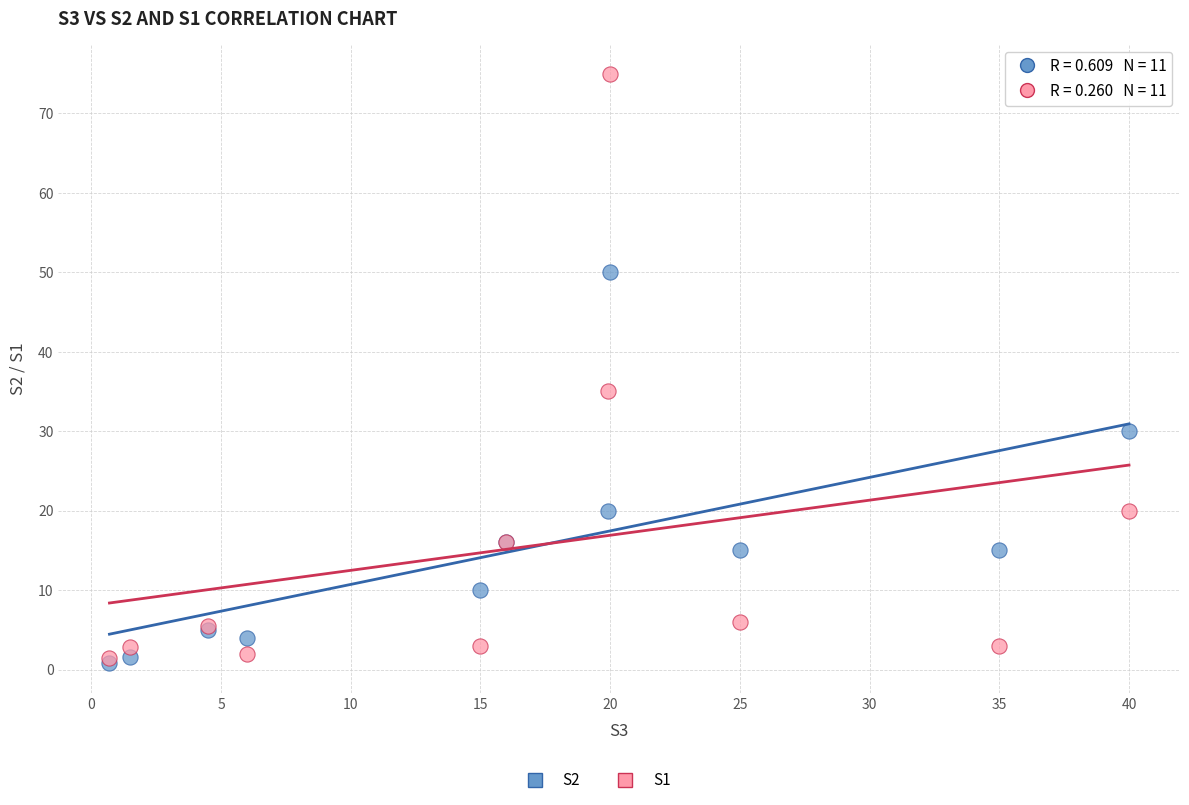

Which series reaches the maximum Y coordinate?

S1